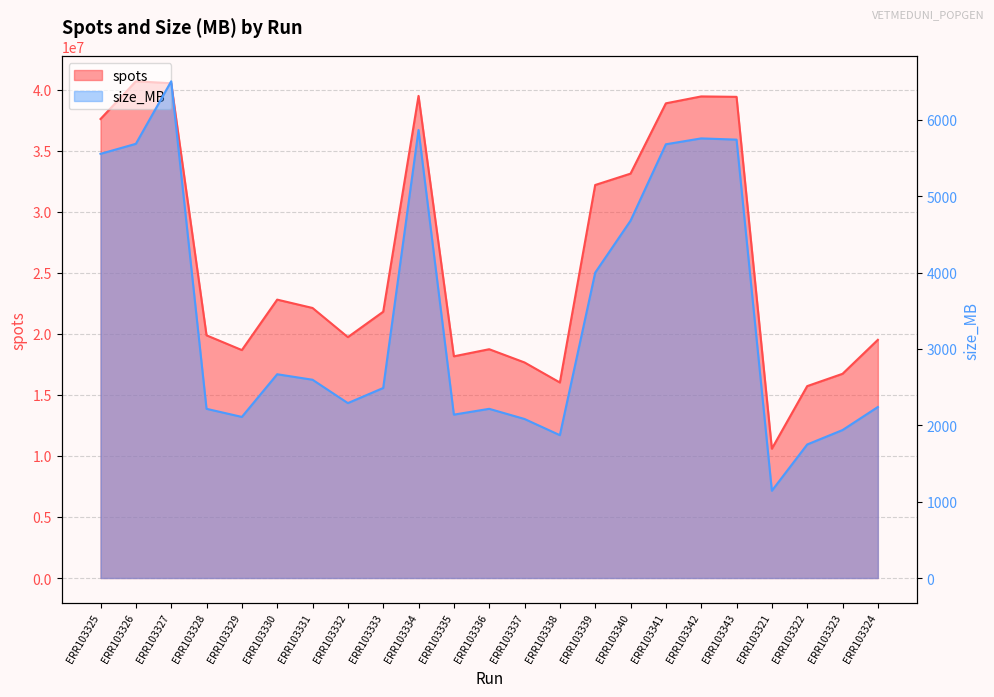

What is the value of the size_MB point at the 14th from the left?

1871